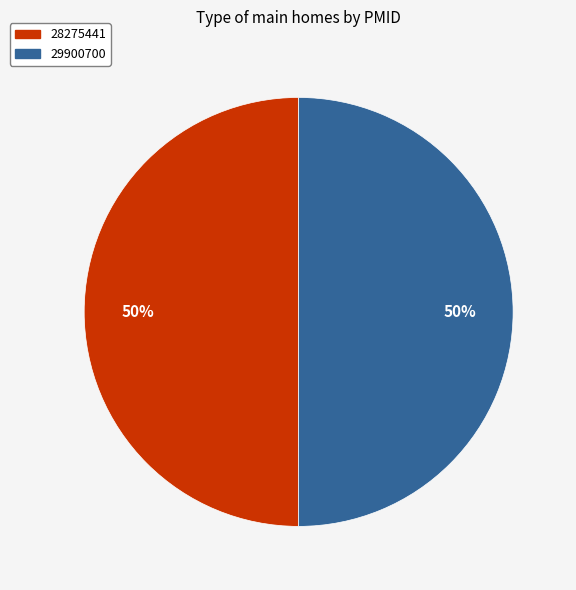

Approximately how many times larger is the value at 29900700 compared to 28275441?

1.0